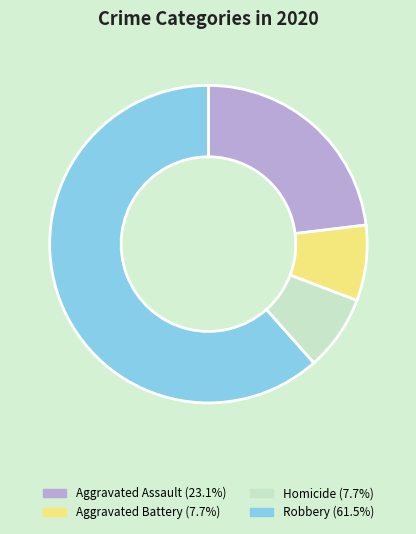

Does any single category account for the majority?

Yes